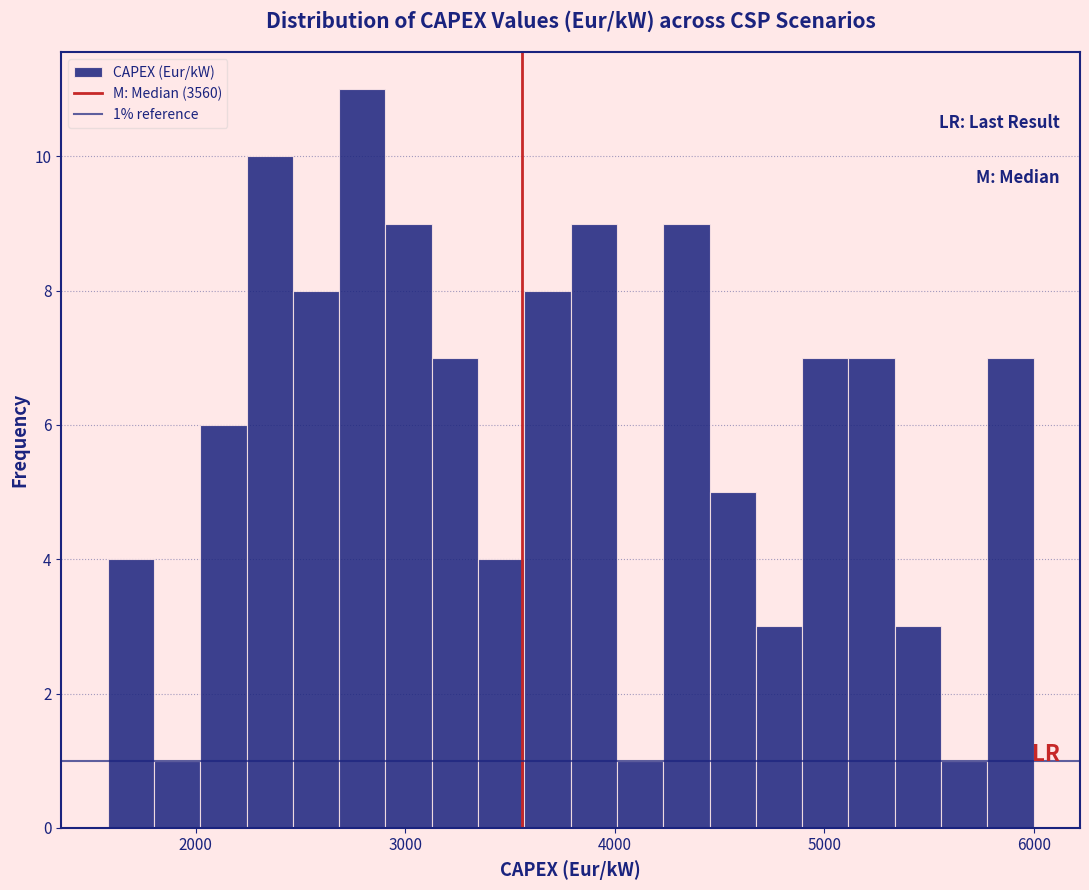

Around what value on the x-axis is the tallest bar? Give the approximate position of its centre, as read against the axis.

2800